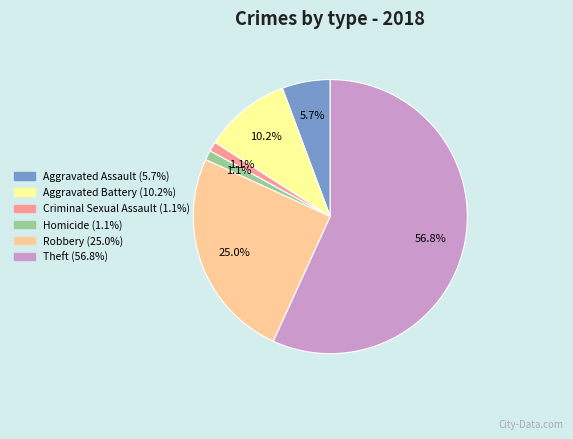

To the nearest percent, what is the average slice percentage?

17%